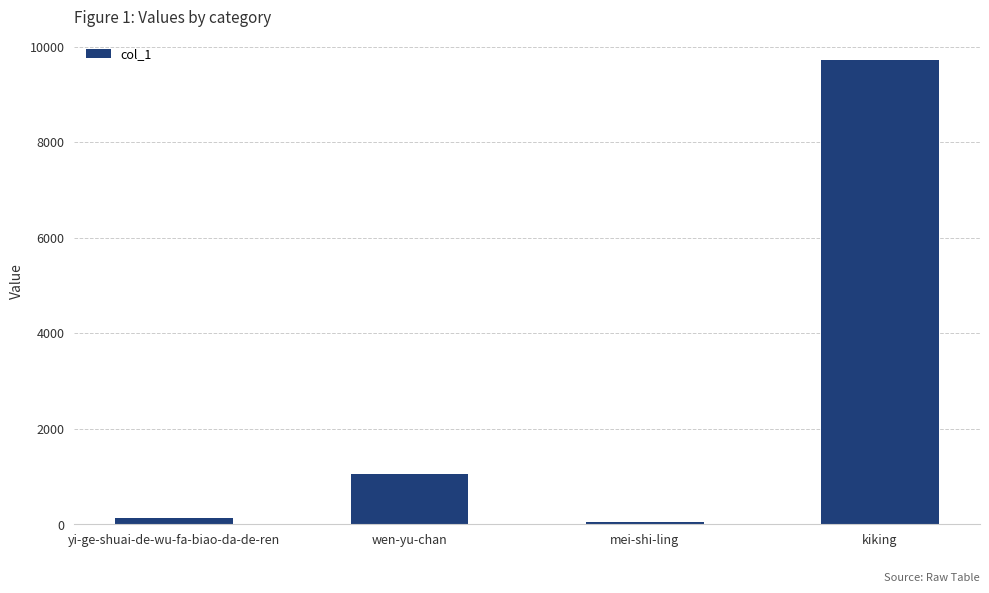

How many data points are less than 1066?

2